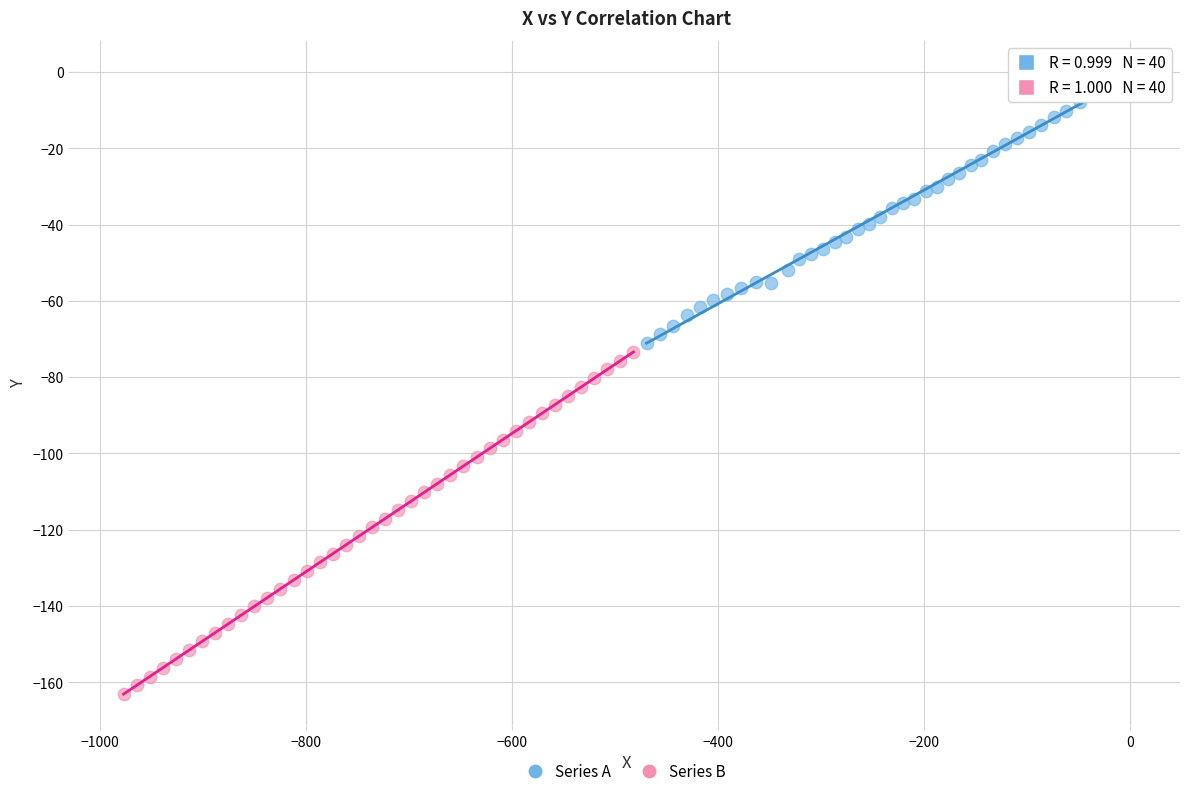

Which series contains the lowest Y value?

Series B